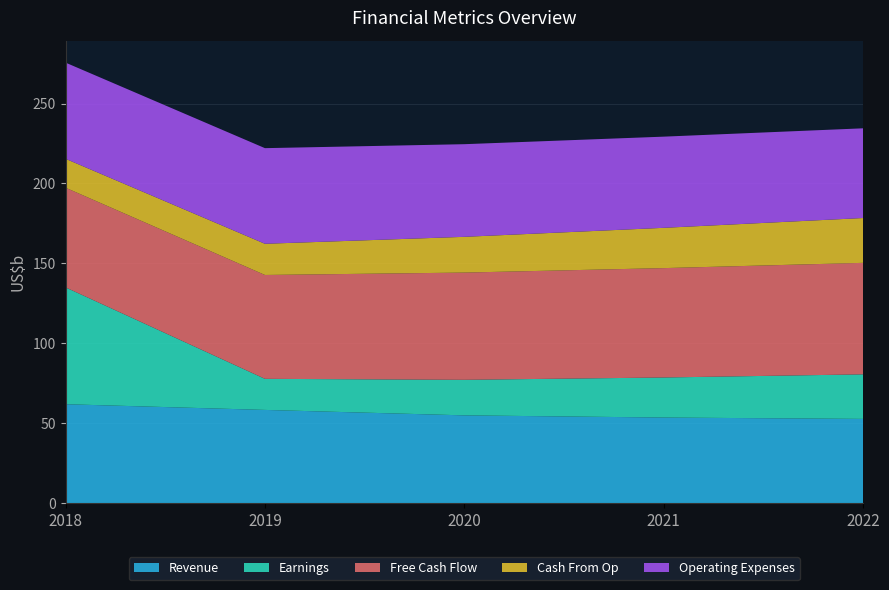

At which category is the sum across all series the highest?

2018